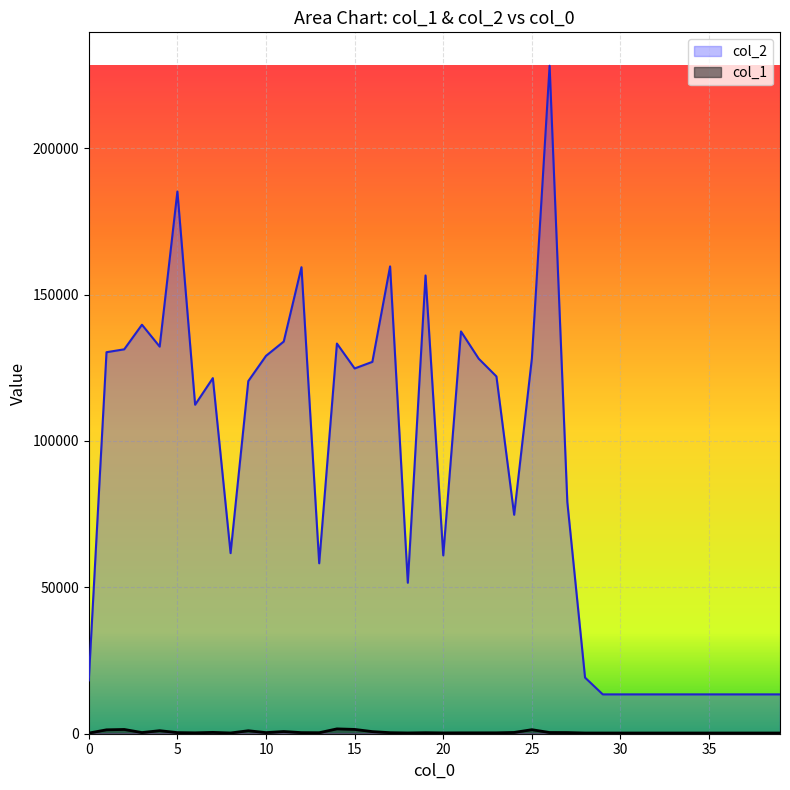

True or false: col_2 has a value of 60909 at 20.

True